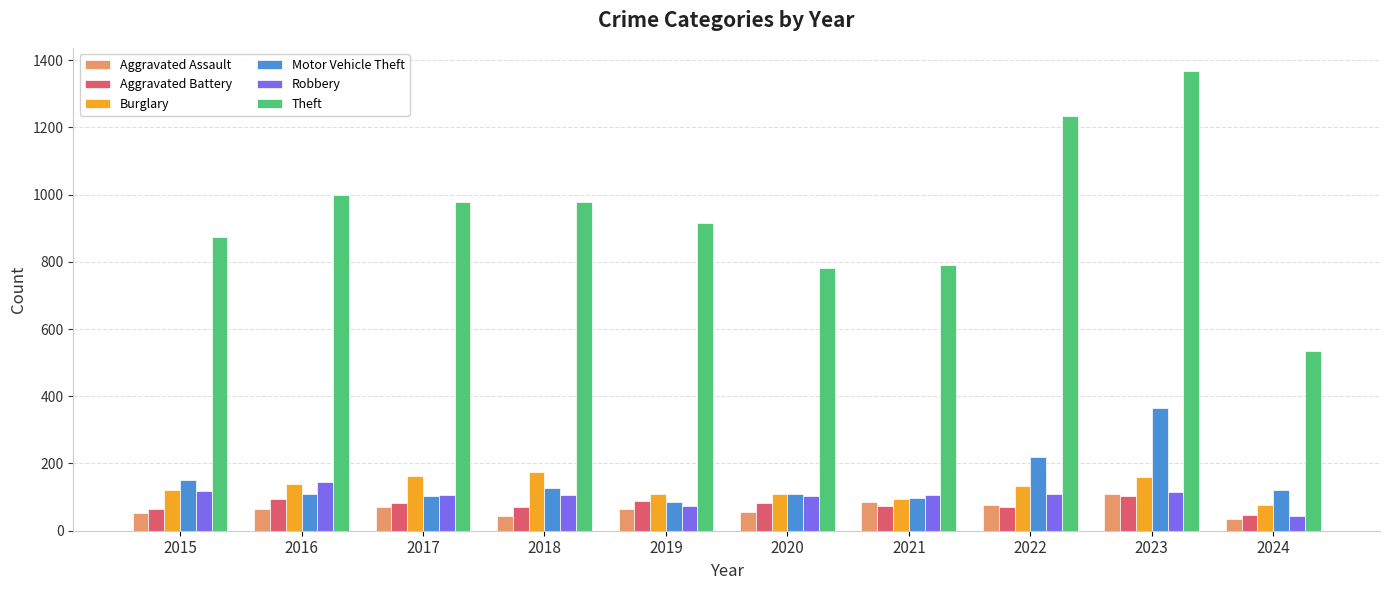

How many groups of bars are there?

10